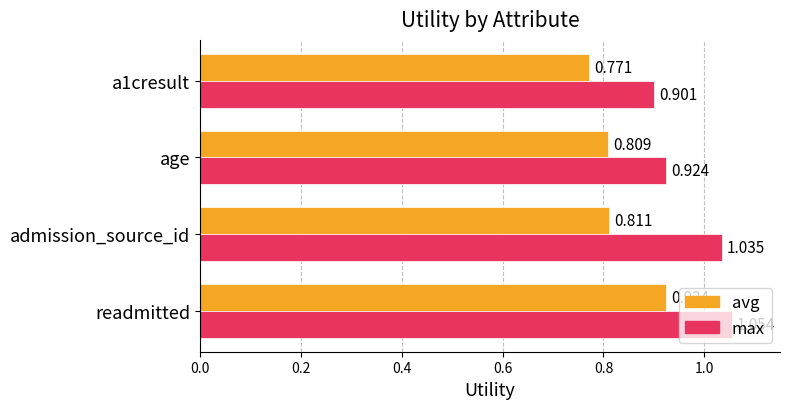

Count the avg values in the range 0 to 1.

4